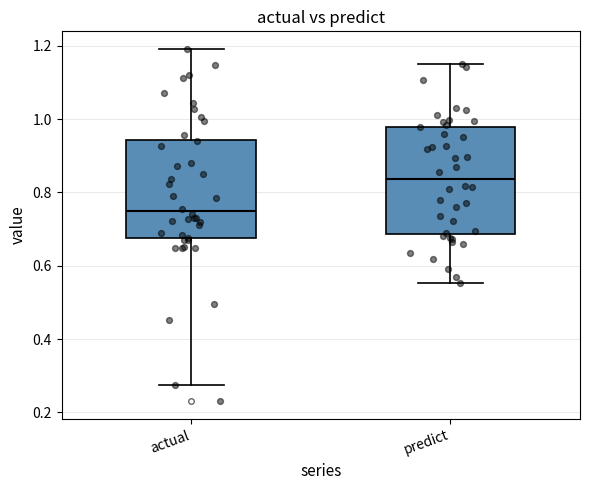

Reading left to right, transcribe this box plot: for each box, give where its median line is, the range the box spans, and where its two whiskers end, as read against the y-axis. The values are not printed on the chart, so give them approximately, as read against the axis.

actual: median 0.74, box 0.68 to 0.94, whiskers 0.28 to 1.20
predict: median 0.84, box 0.68 to 0.98, whiskers 0.56 to 1.14